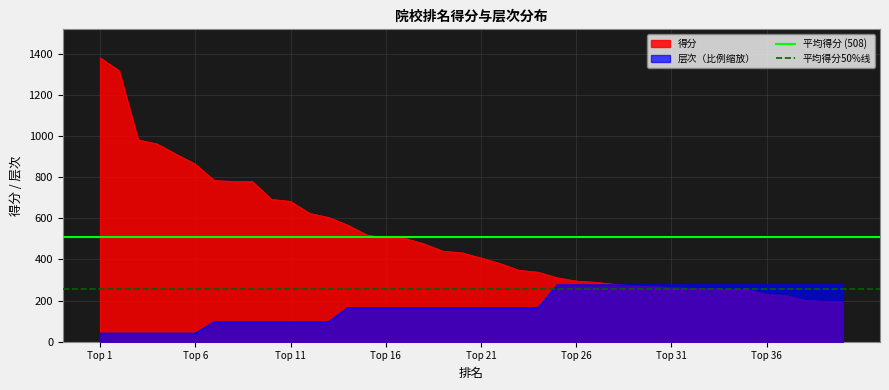

The value of 得分 at Top 16 is 504.0. True or false?

True